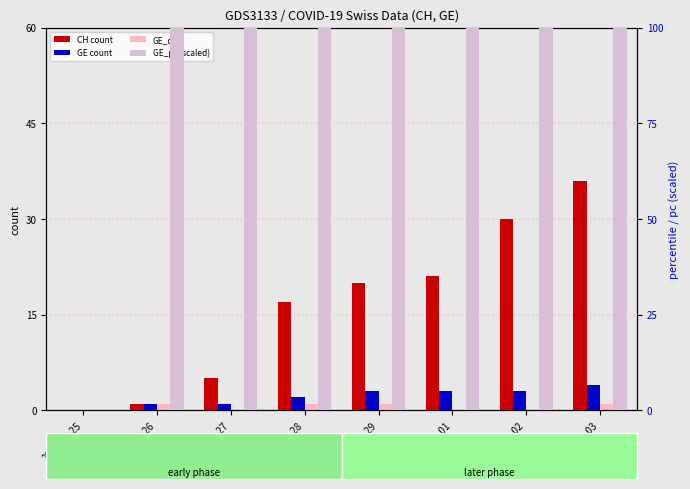

Rank the series at 2020-02-27 from highest to lowest value.

GE_pc (scaled), CH (count), GE, GE_diff